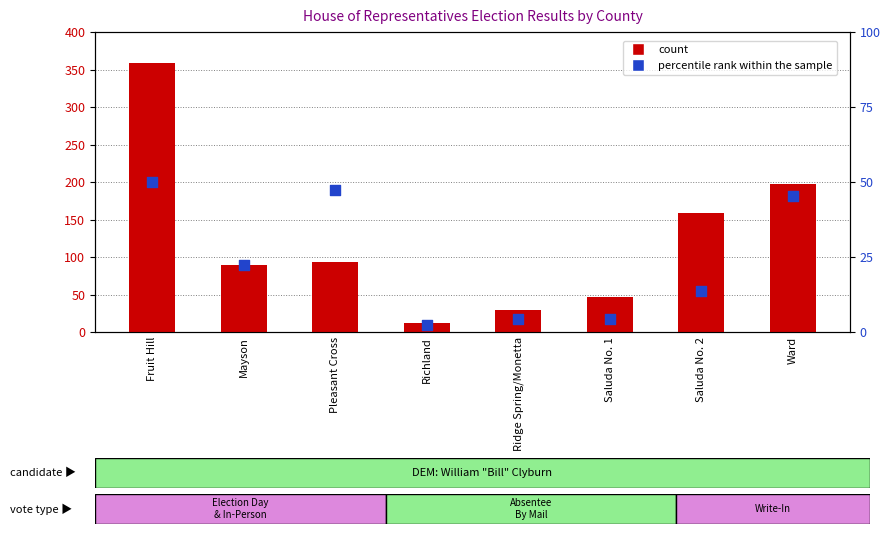

Which series has the largest total across all categories?

DEM Total Votes